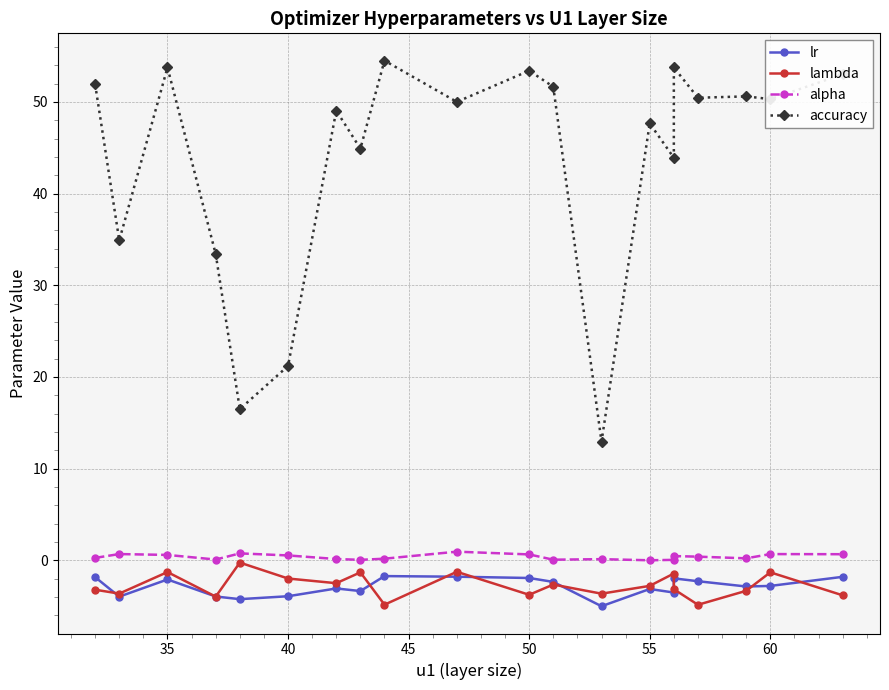

Is it true that alpha equals 0.1 at 30?

False